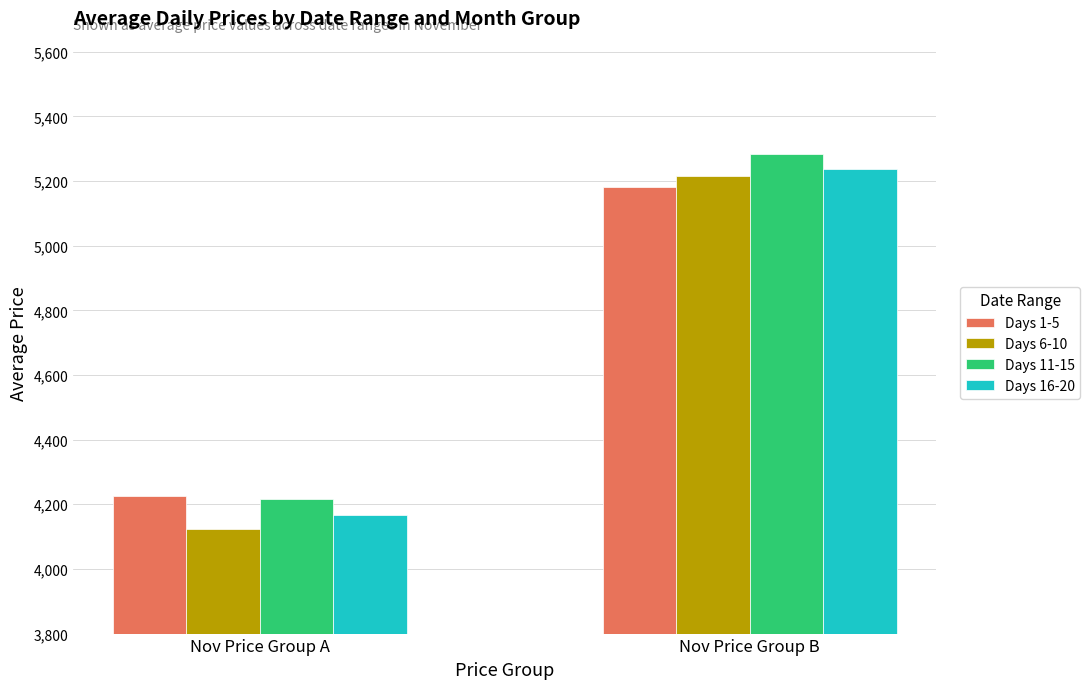

At which label does Days 6-10 first exceed 5215?

Nov Price Group B